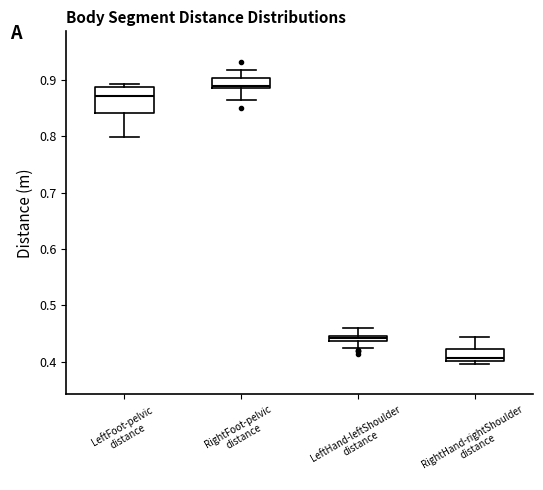

Which box's median line is the lowest?

RightHand-rightShoulder distance